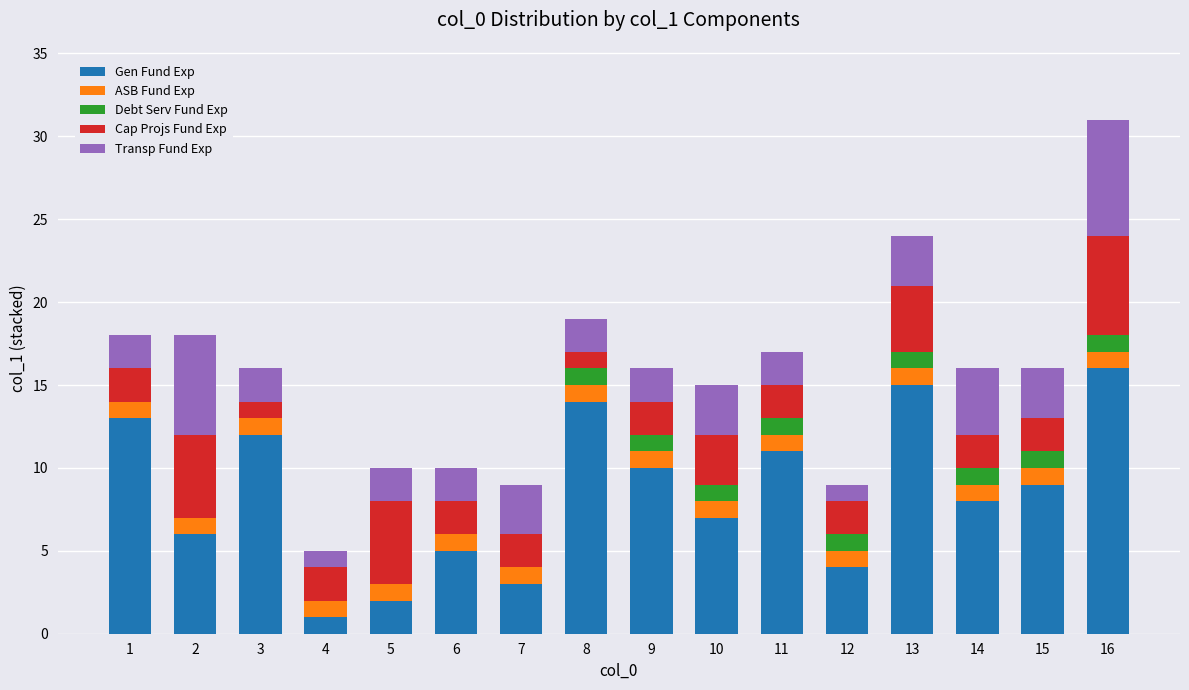

What are all the series names shown in the legend?

Gen Fund Exp, ASB Fund Exp, Debt Serv Fund Exp, Cap Projs Fund Exp, Transp Fund Exp